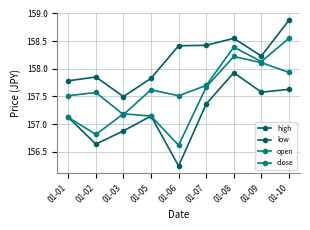

Is this an area chart (filled region under the line)?

No